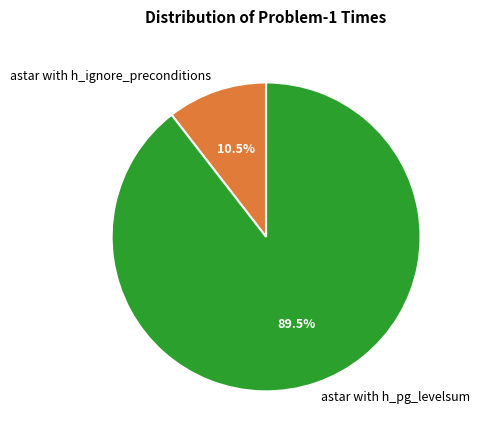

Does astar with h_ignore_preconditions represent more than half of the total?

No